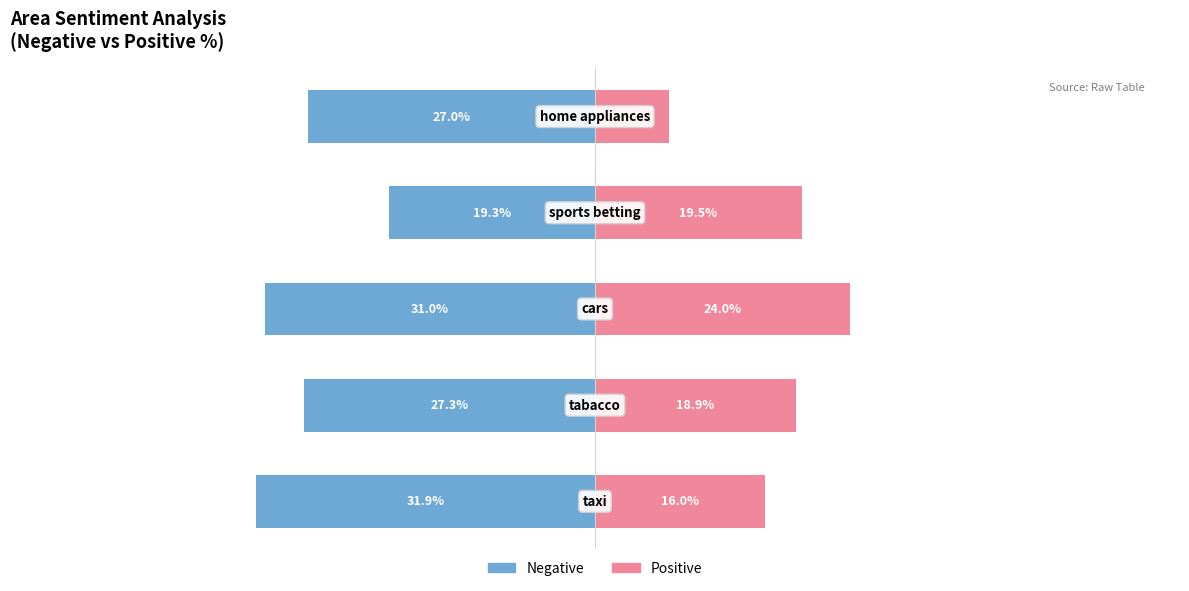

Which series has the largest range (max minus min)?

positive